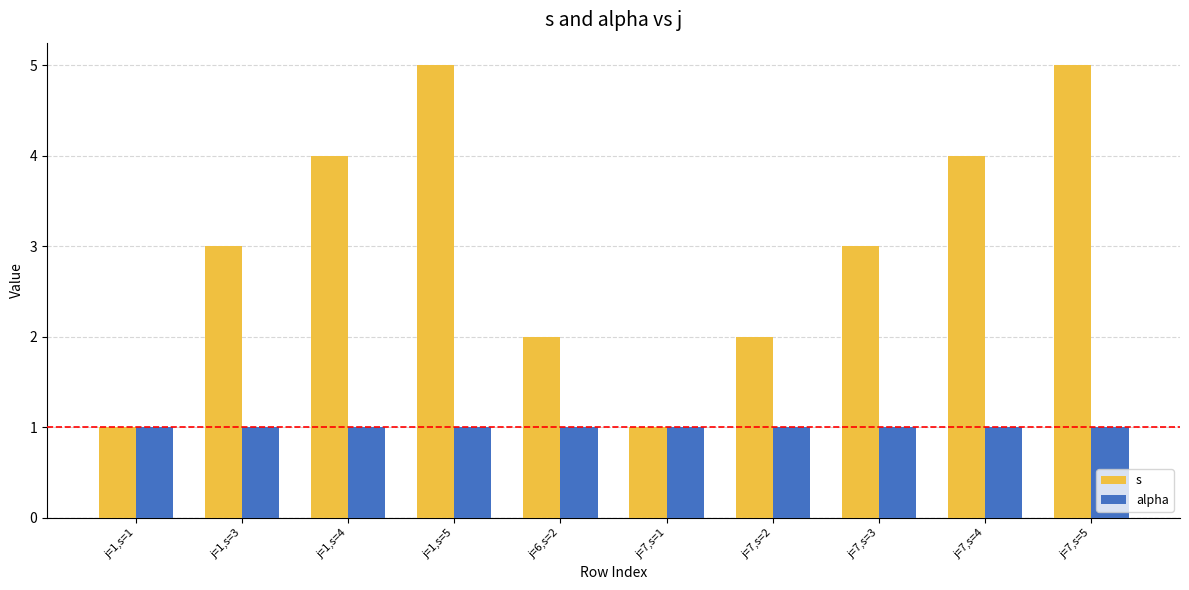

What is the maximum value for s?

5